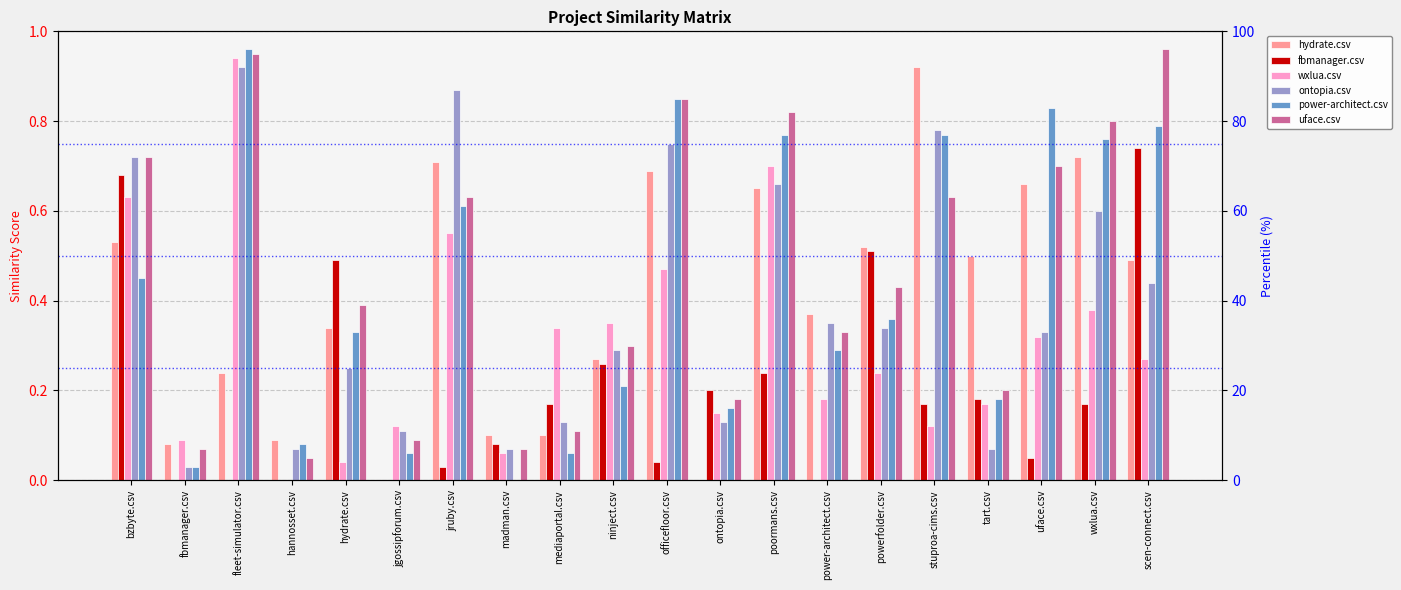

What is the average value of the hydrate.csv series?

0.4